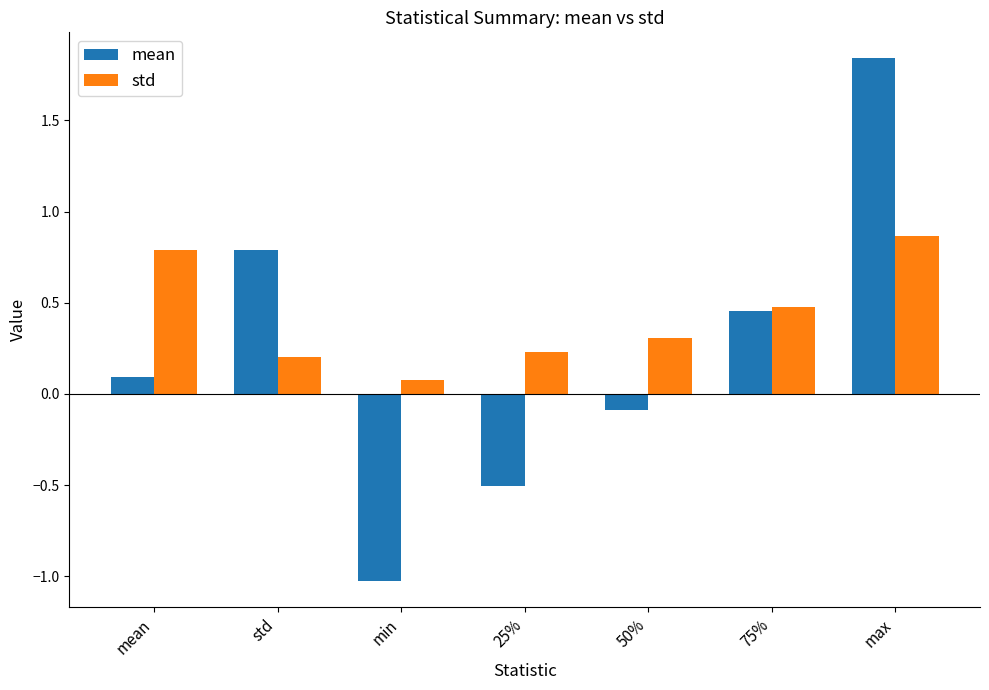

What is the difference between the maximum and minimum values in the std series?

0.8